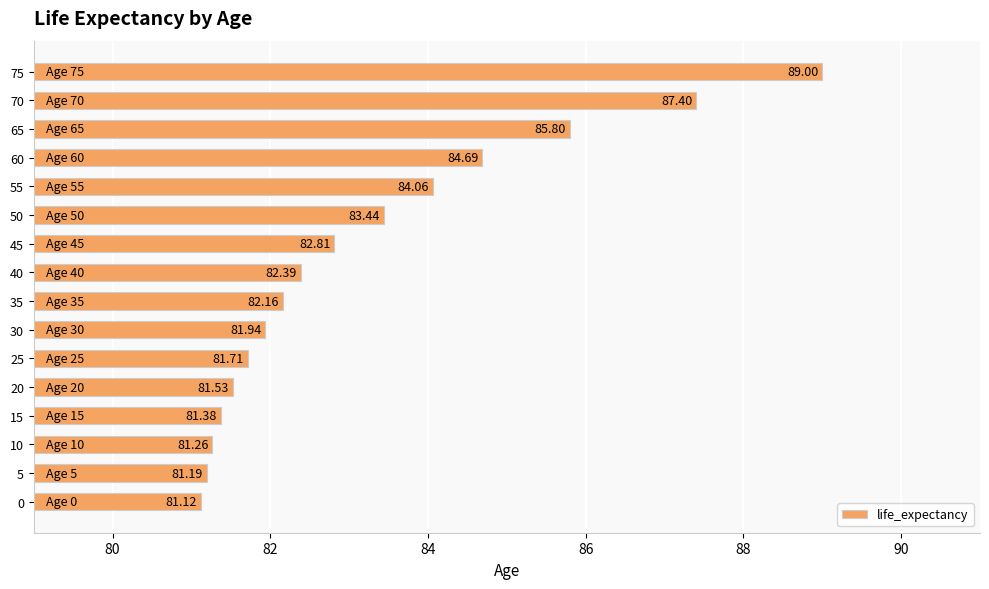

Rank the categories by value from lowest to highest.

0, 5, 10, 15, 20, 25, 30, 35, 40, 45, 50, 55, 60, 65, 70, 75